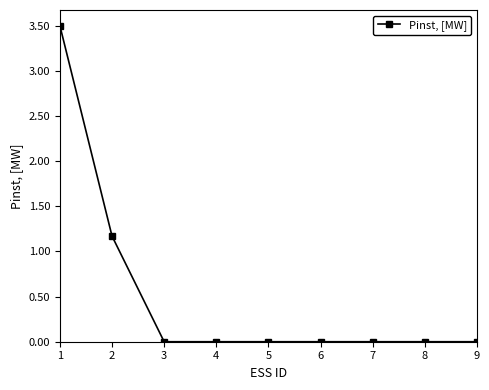

What is the maximum value shown in the chart?

3.5